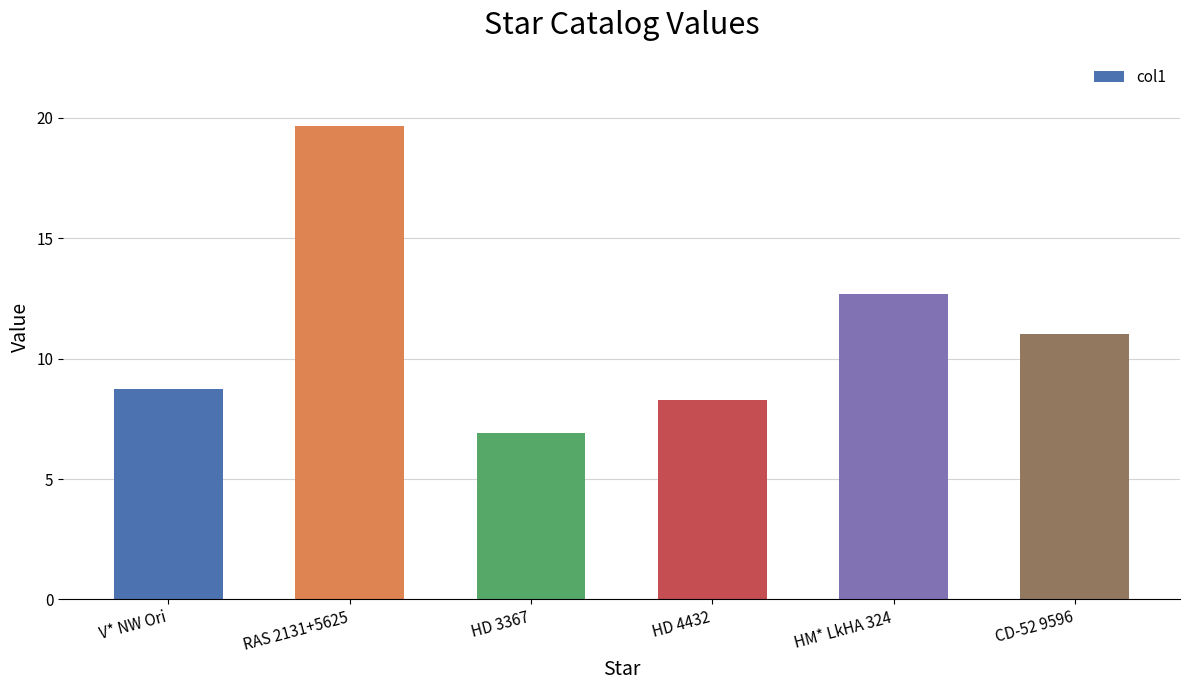

Where is the data nearest to the value 13?

HM* LkHA 324